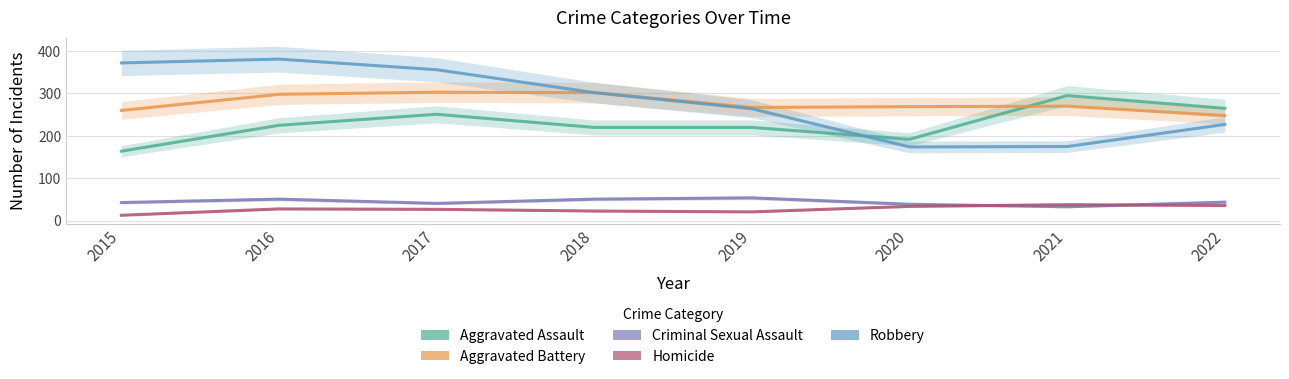

True or false: Homicide and Aggravated Battery cross at least once.

False